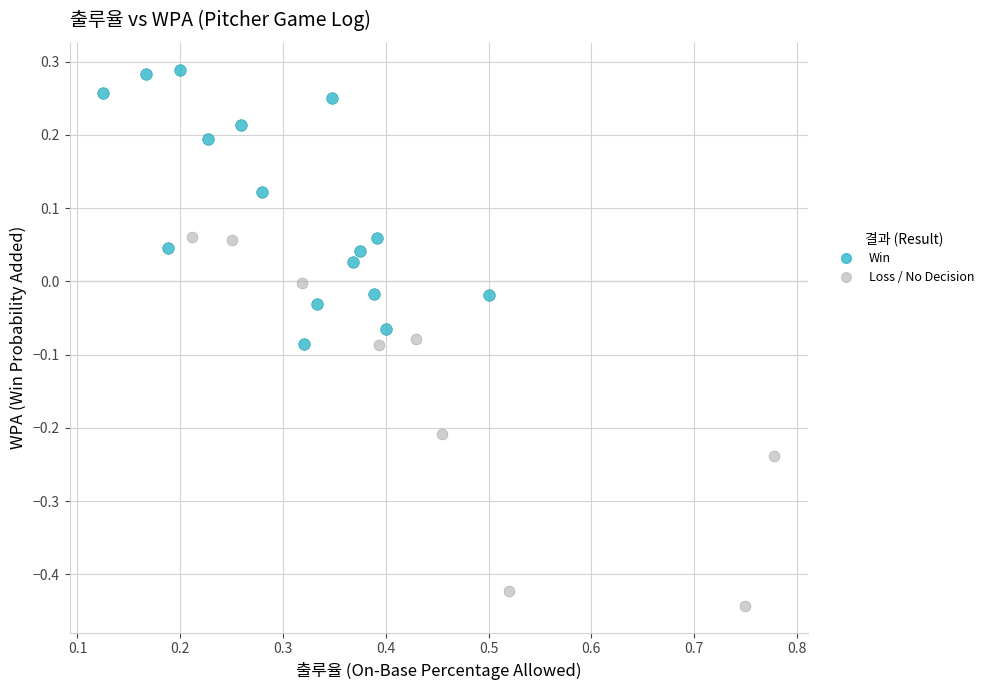

Which series reaches the minimum Y coordinate?

Loss / No Decision